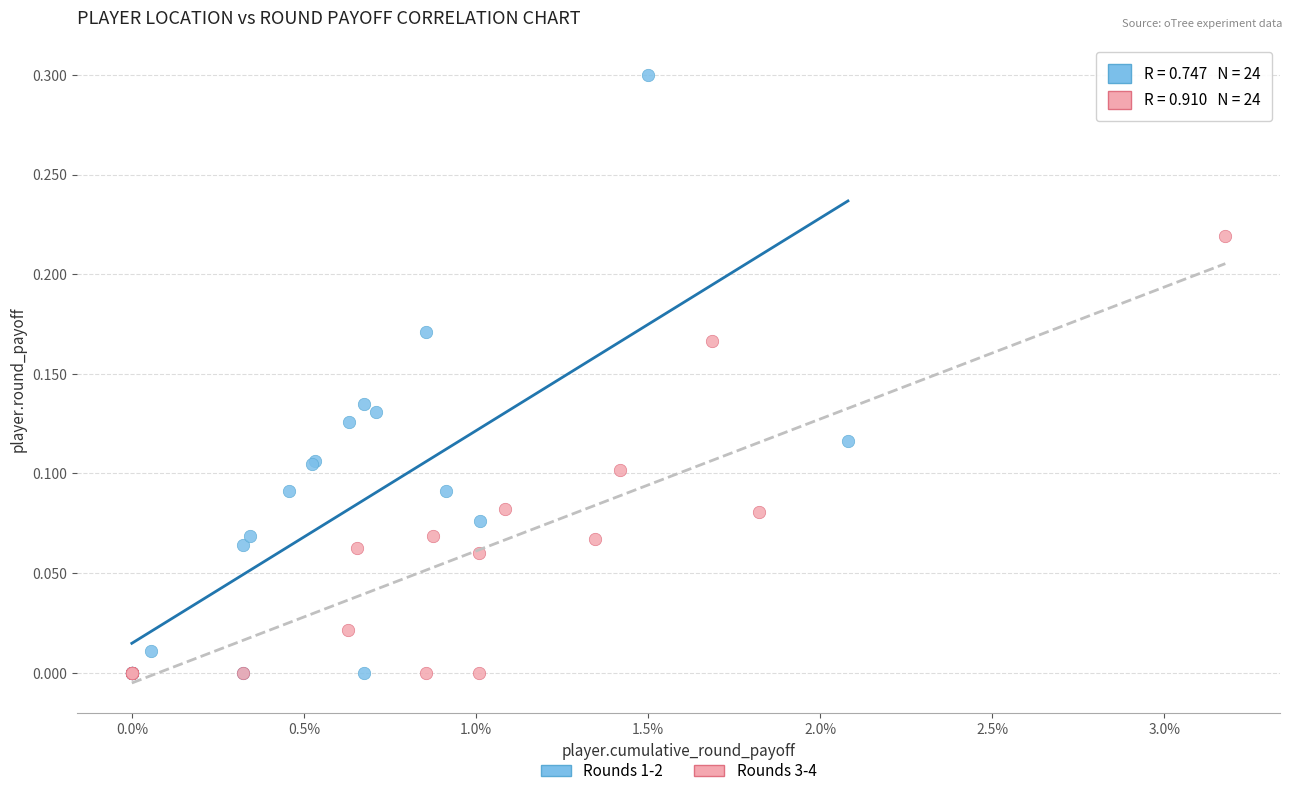

Which series reaches the maximum Y coordinate?

Rounds 1-2